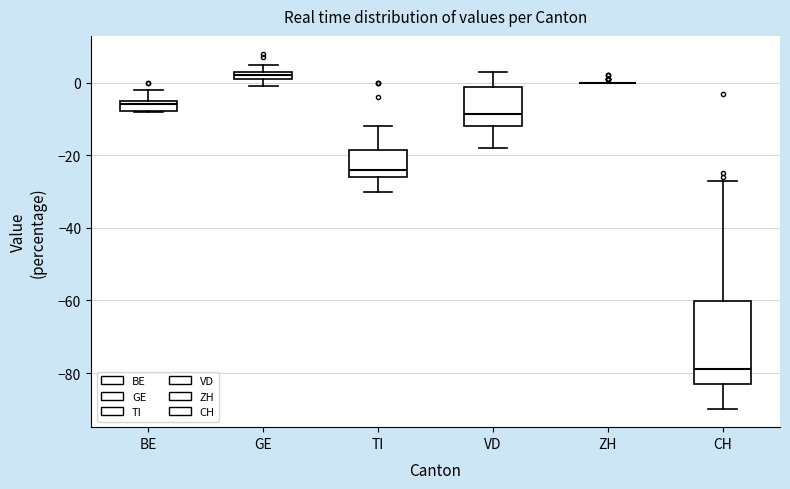

Where does the upper whisker of the box for VD end on the y-axis? The values are not printed on the chart, so give them approximately, as read against the axis.

4